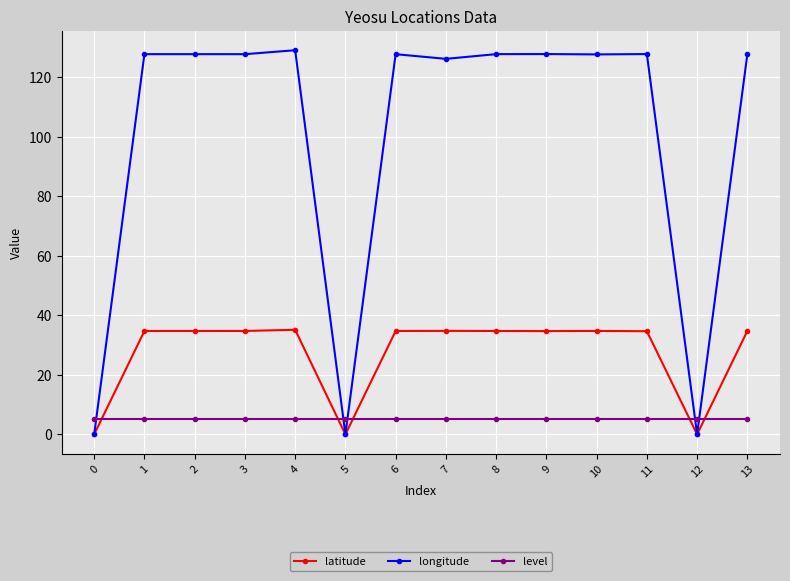

What is the value of the level point at the 3rd from the left?

5.0